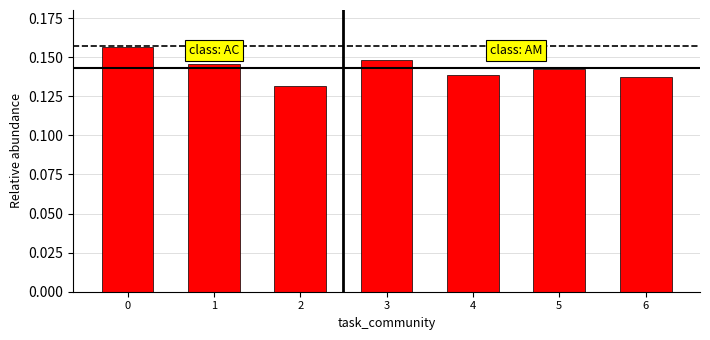

How many values are between 0 and 1?

7